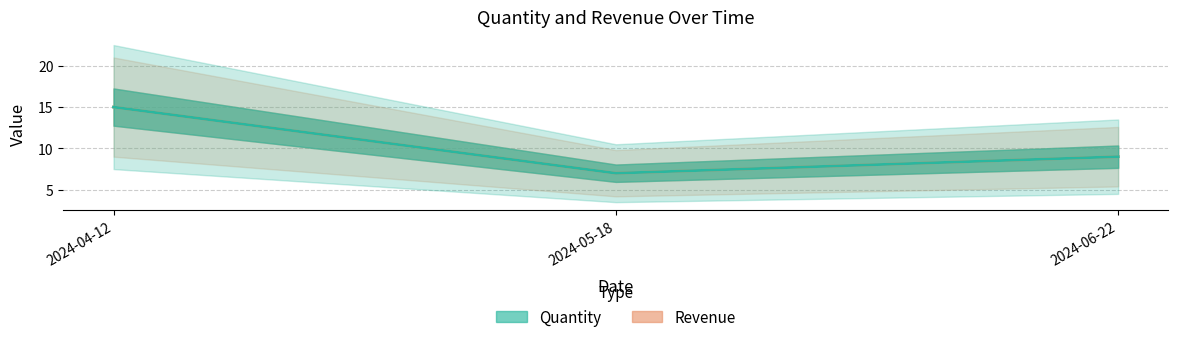

What is the average value of the Quantity series?

10